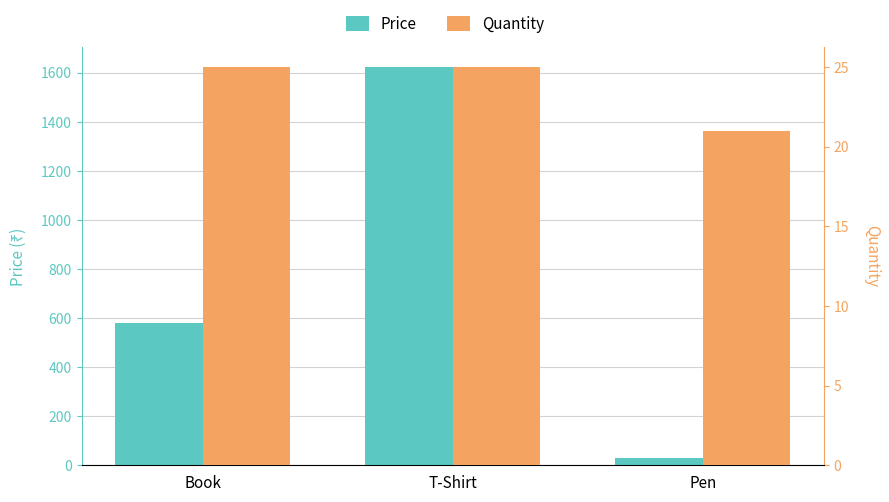

Is it true that Price equals 49.5 at Pen?

False